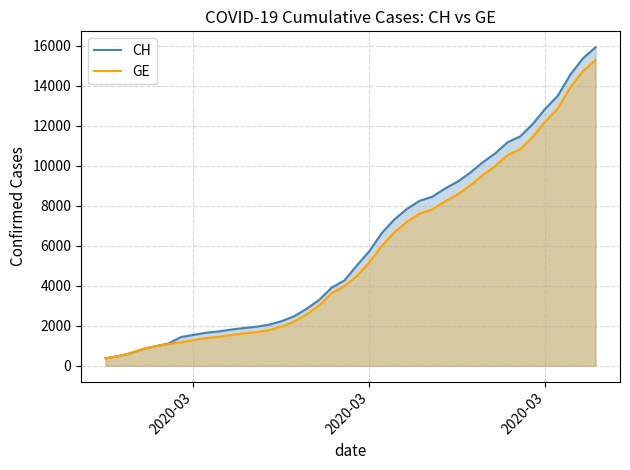

What is the label of the 19th point from the right?

2020-03